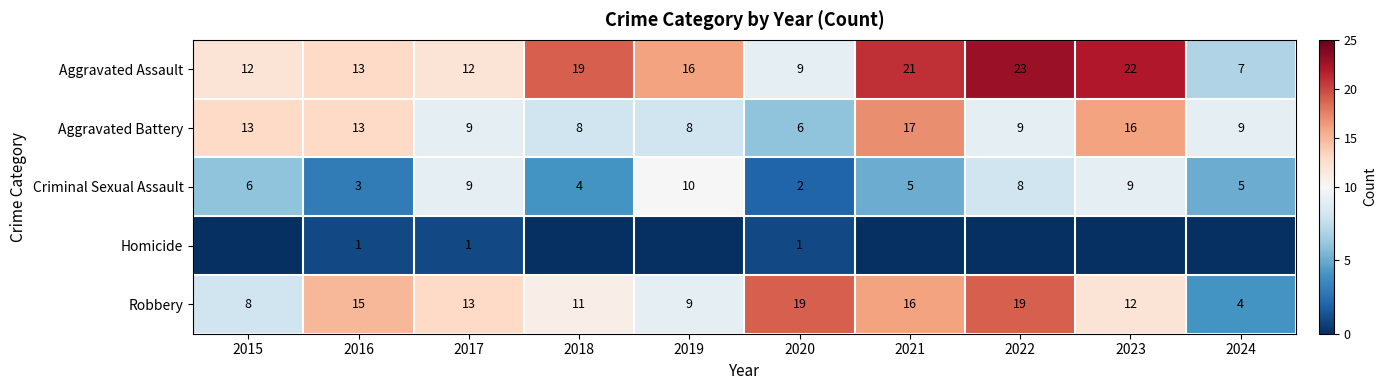

What is the difference between the maximum and minimum values in the Aggravated Assault series?

16